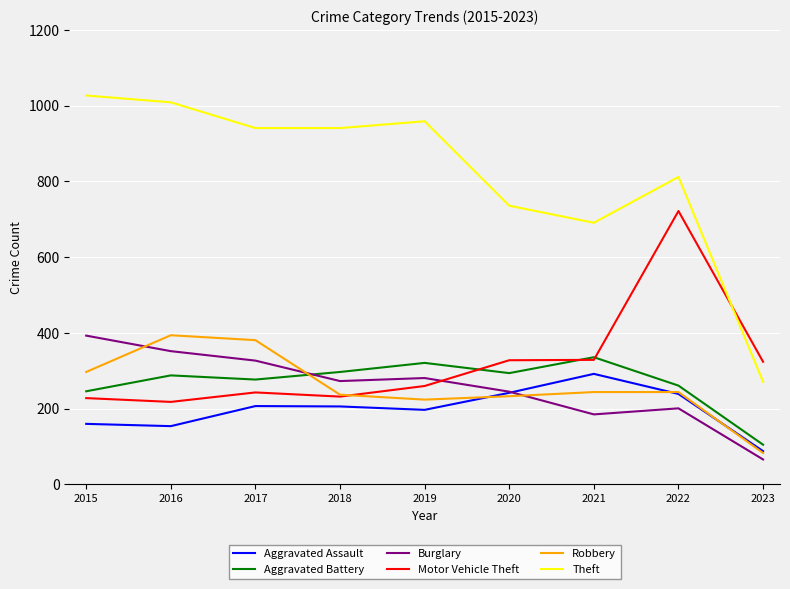

What is the greatest value displayed?

1027